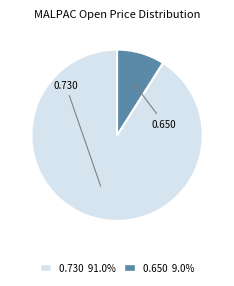

Do 0.650 9.0% and 0.730 91.0% together represent more than half of the pie?

Yes